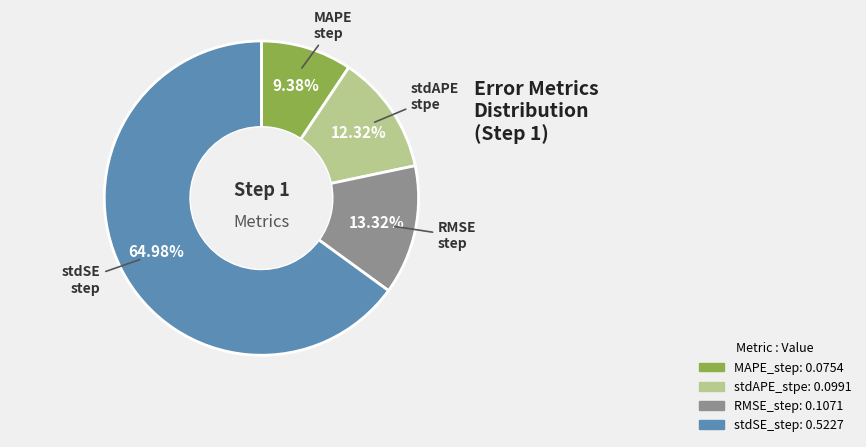

How many slices are in this pie chart?

4